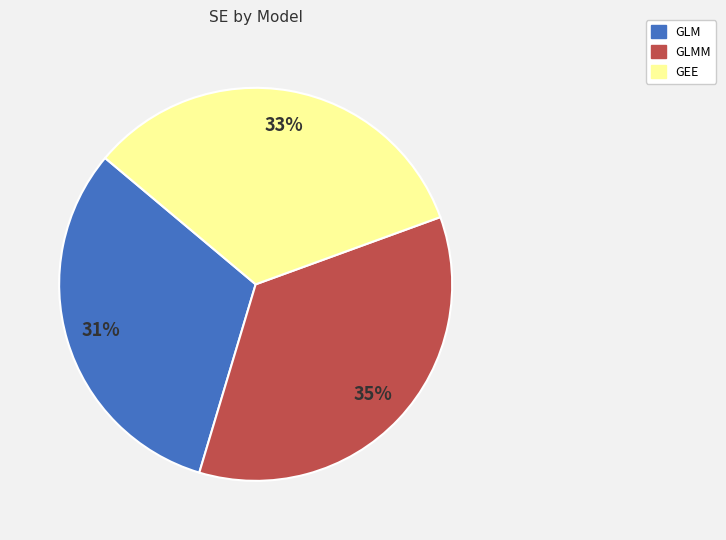

Between GLMM and GEE, which is larger?

GLMM